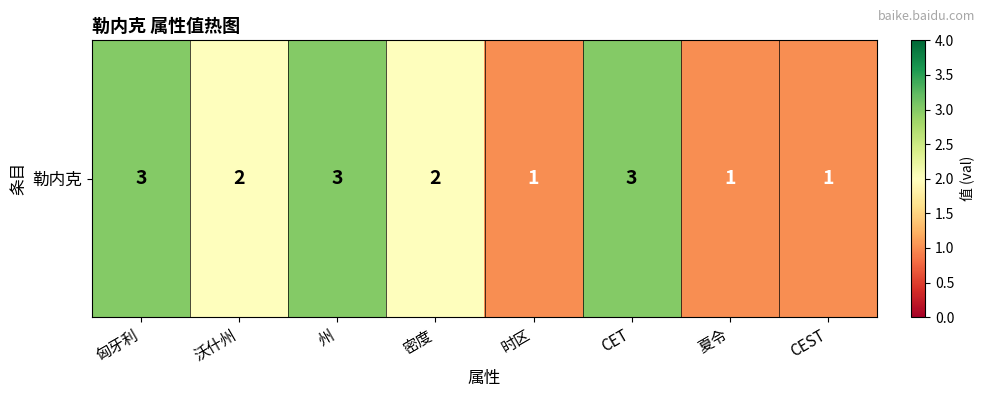

Reading right to left, list all the values displayed in this chart.

1	1	3	1	2	3	2	3